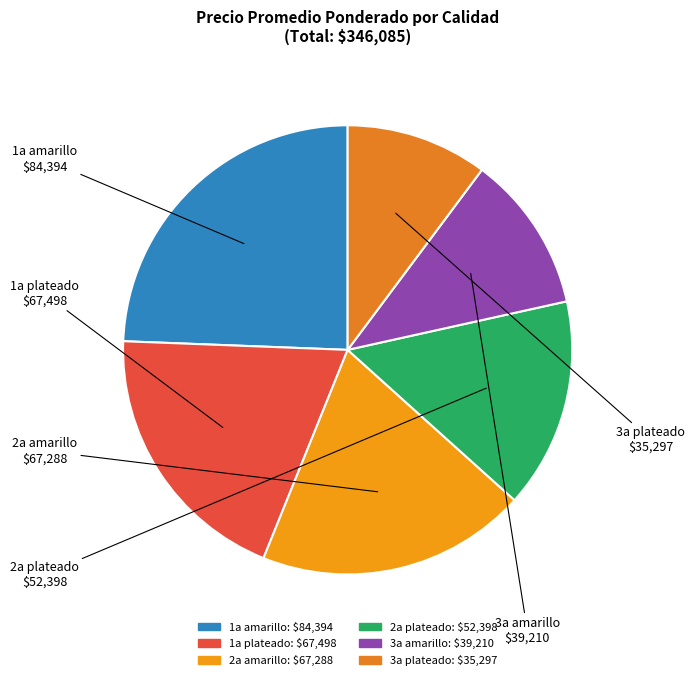

Count the number of slices in the pie.

6